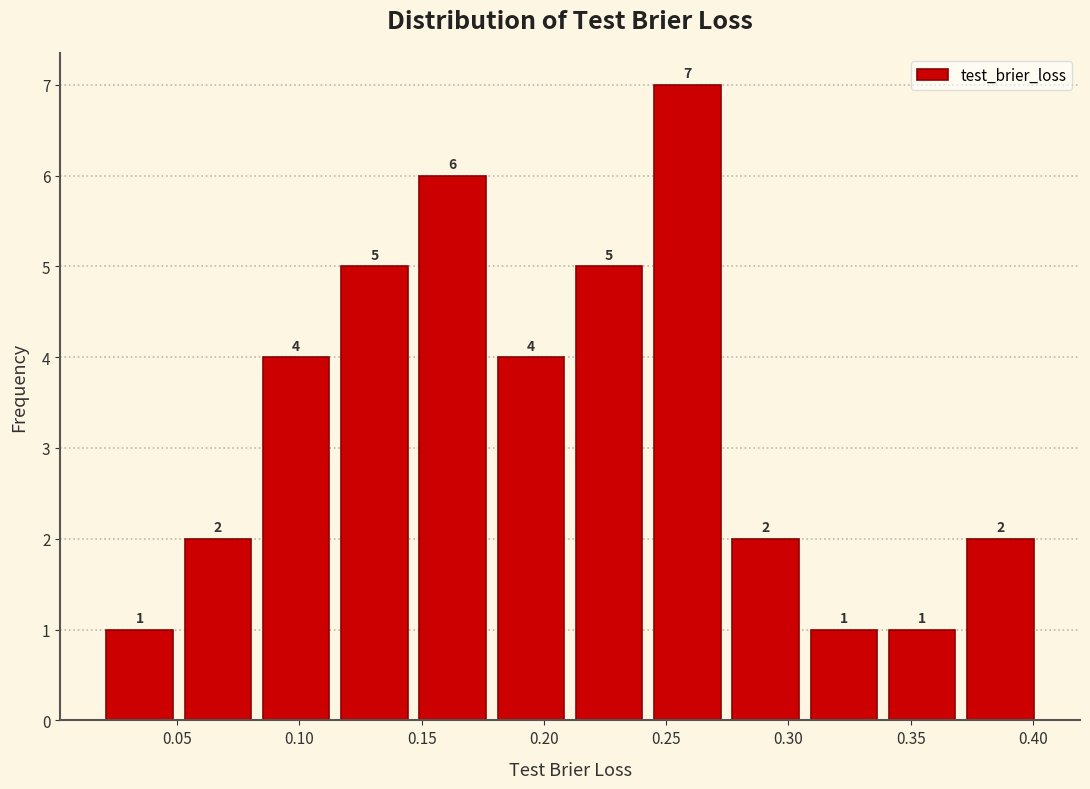

Reading left to right, list every bar in this chart as the range it spans on the x-axis followed by its height. The bar edges are not printed on the chart, so give them approximately, as read against the axis.

0.020 to 0.050: 1
0.050 to 0.085: 2
0.085 to 0.115: 4
0.115 to 0.145: 5
0.145 to 0.180: 6
0.180 to 0.210: 4
0.210 to 0.245: 5
0.245 to 0.275: 7
0.275 to 0.305: 2
0.305 to 0.340: 1
0.340 to 0.370: 1
0.370 to 0.405: 2